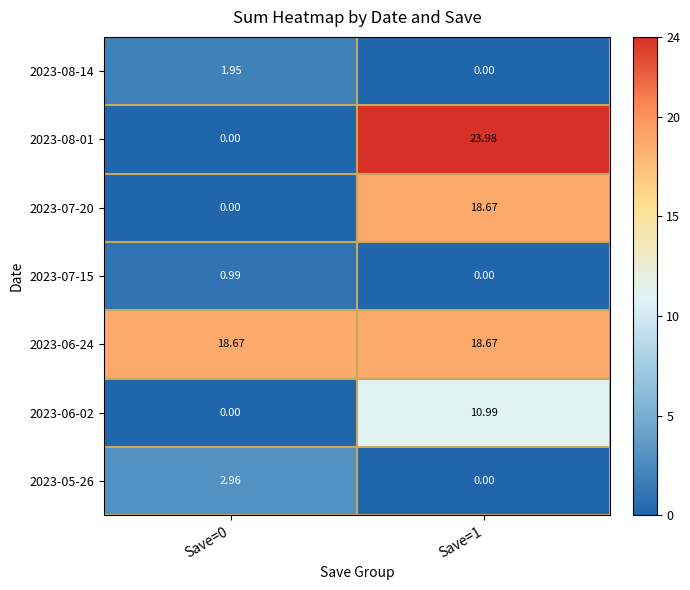

How many values in the 2023-08-14 series exceed 1?

1